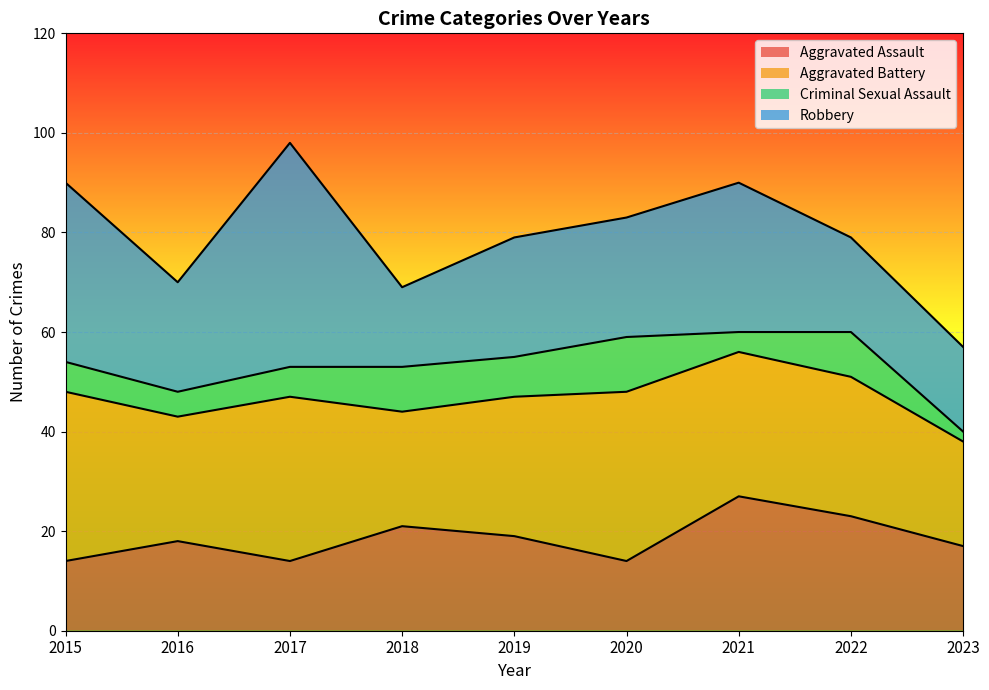

Rank the series by their maximum value, from lowest to highest.

Criminal Sexual Assault, Aggravated Assault, Aggravated Battery, Robbery